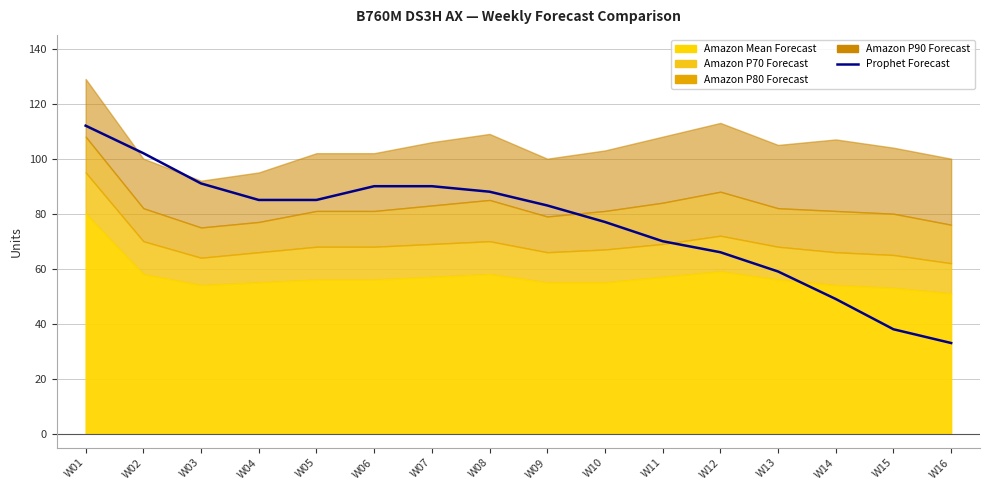

At which label does the data first exceed 85?

W01